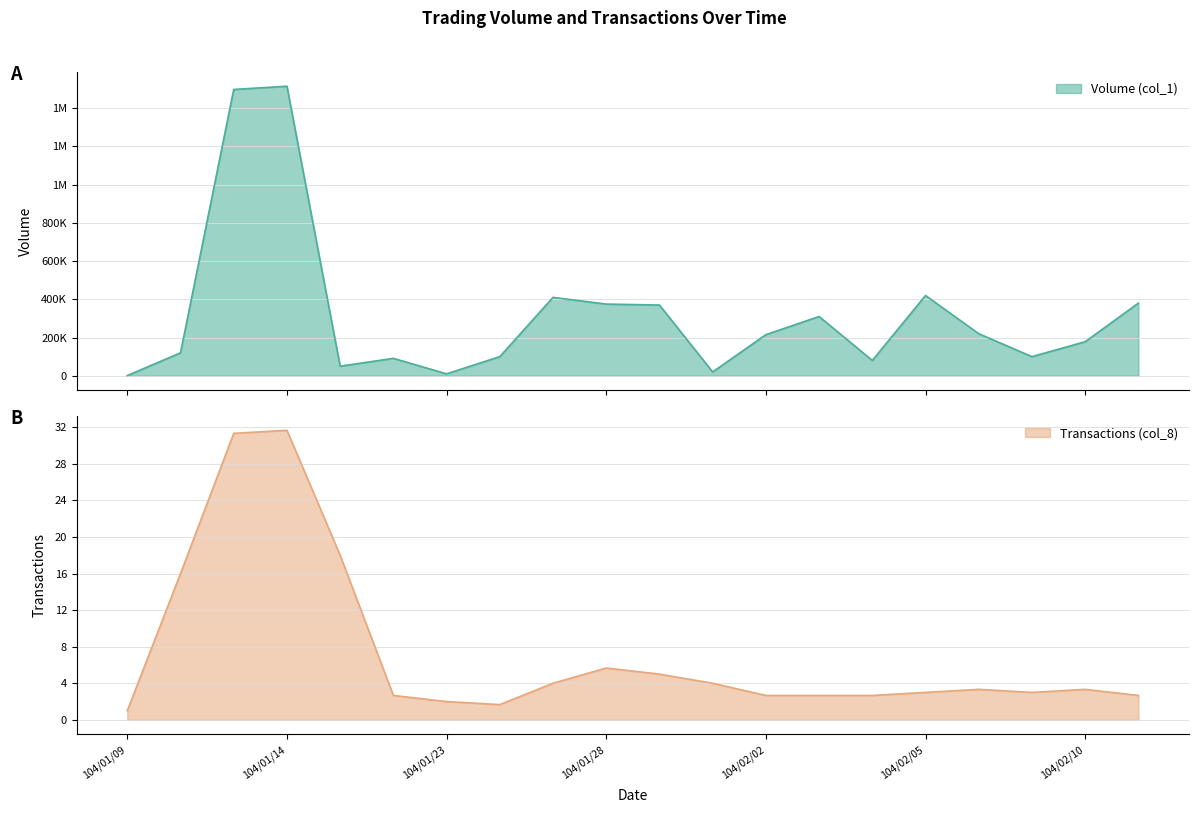

Between 104/01/30 and 104/01/23, which is larger?

104/01/30